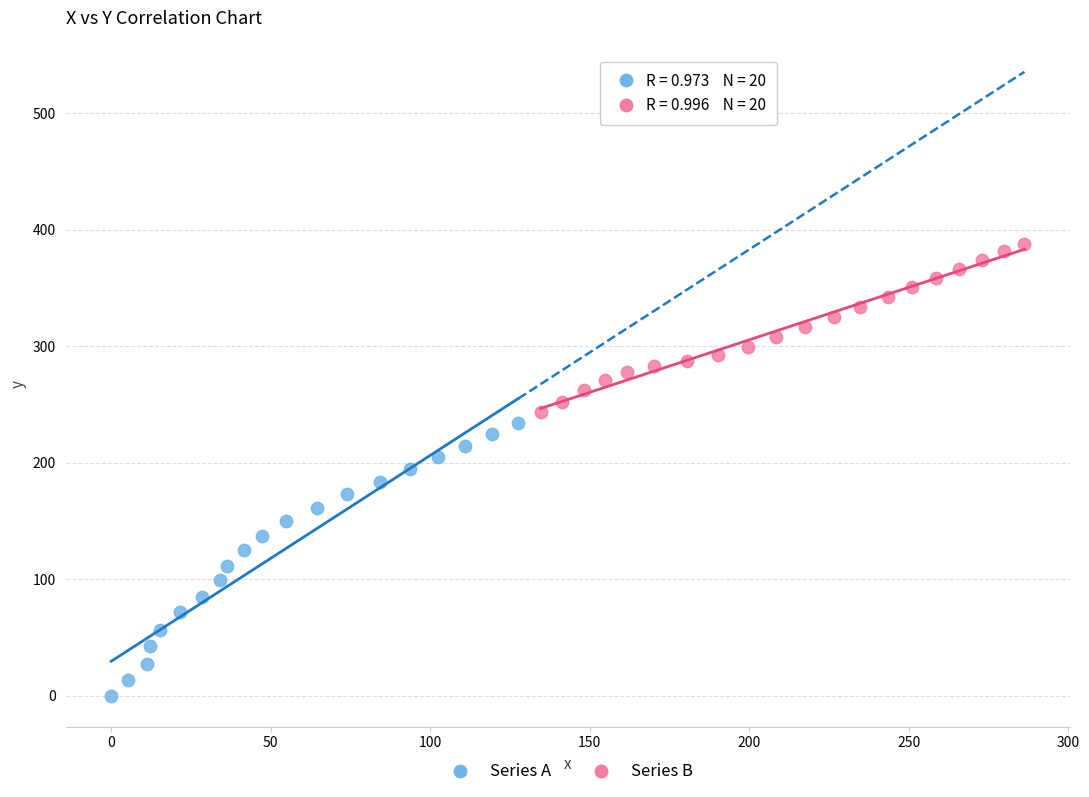

Which series contains the lowest Y value?

Series A